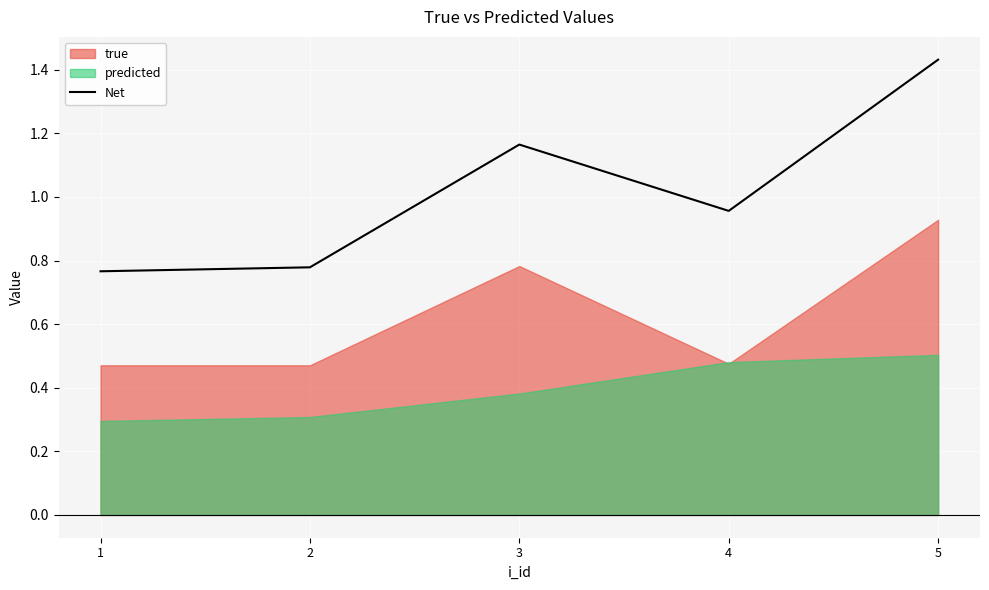

Rank the categories by value from lowest to highest.

1, 2, 4, 3, 5